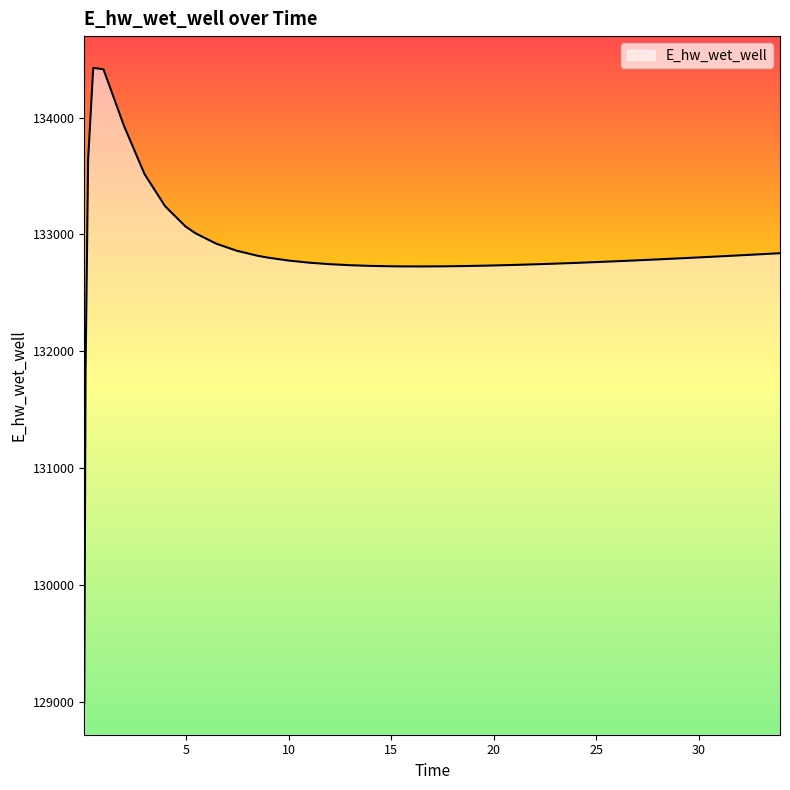

What is the minimum value shown in the chart?

128994.6